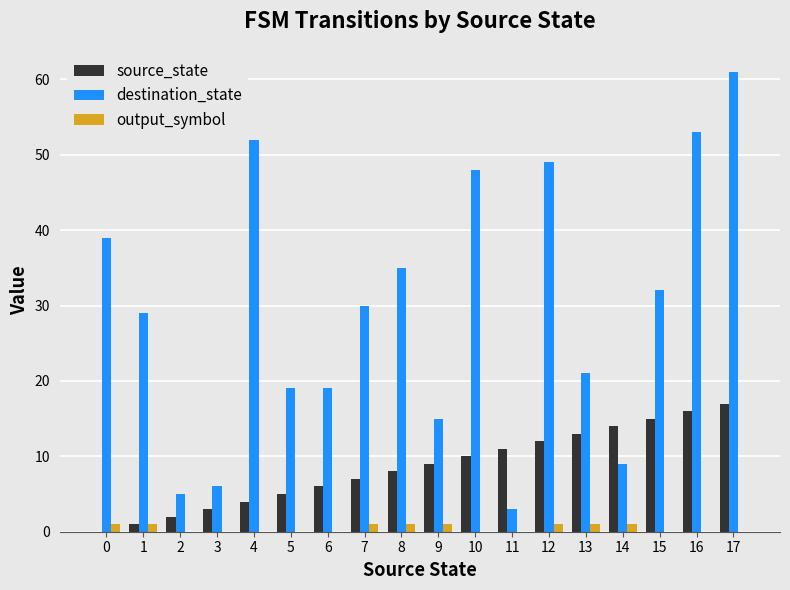

The output_symbol series shows 0 at 6. True or false?

True